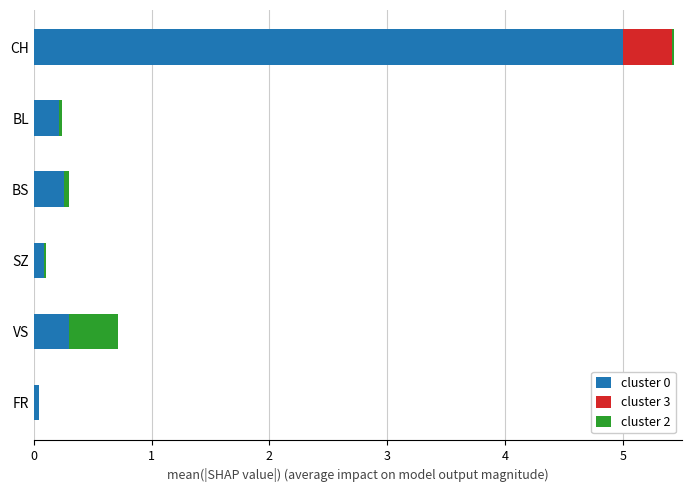

At which category is the sum across all series the highest?

CH